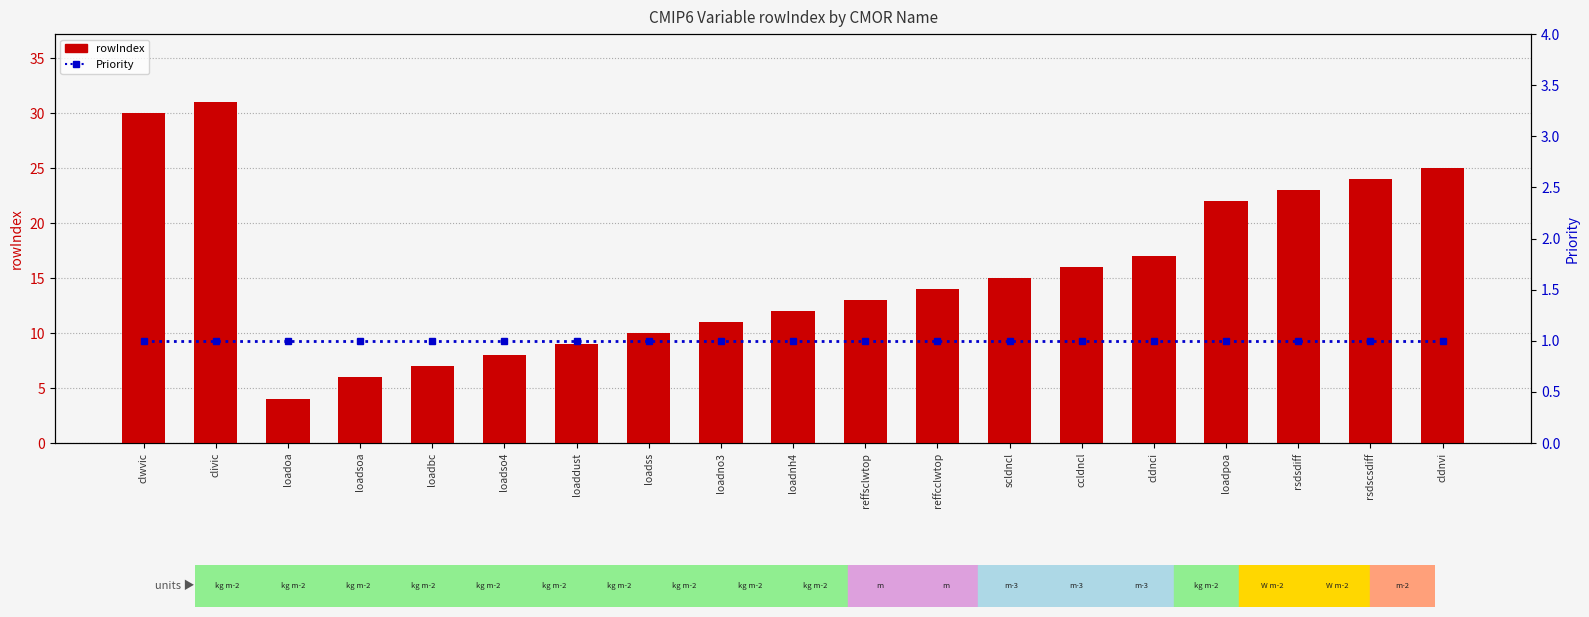

What is the sum of the rowIndex values at loadoa and loadbc?

11